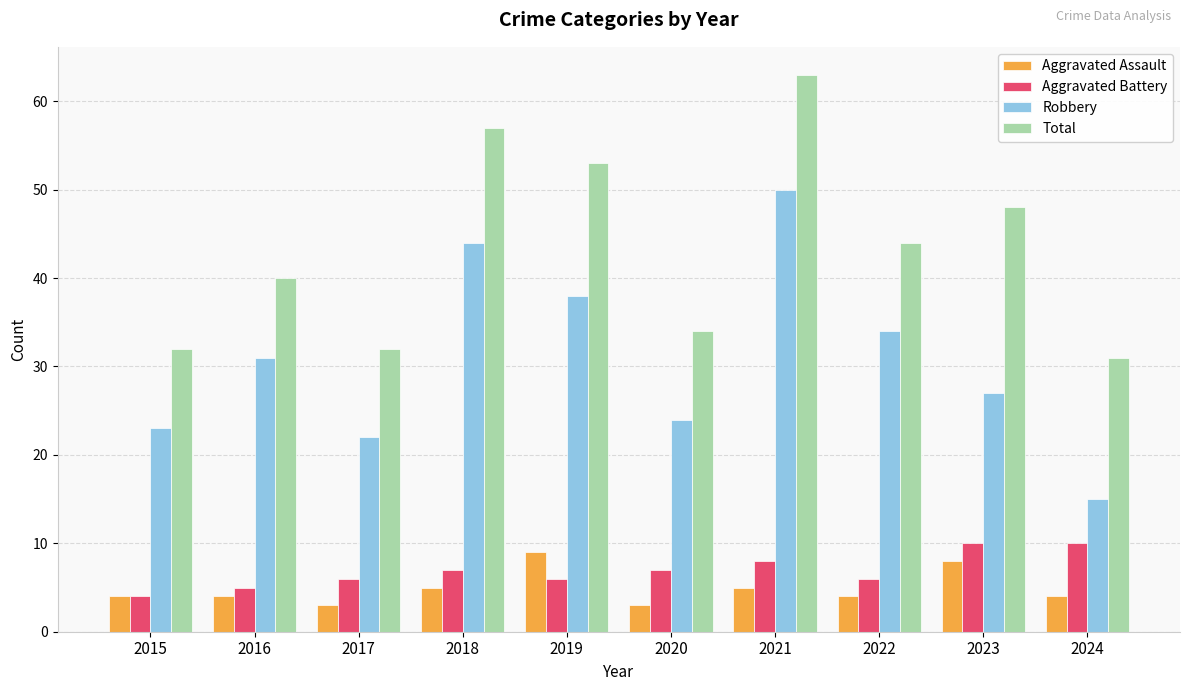

What value does the Aggravated Battery series have at 2016?

5